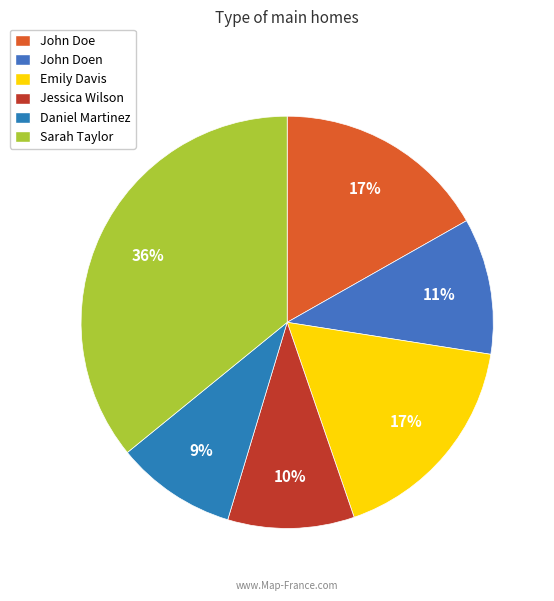

Is it true that John Doen is 11% of the pie?

True